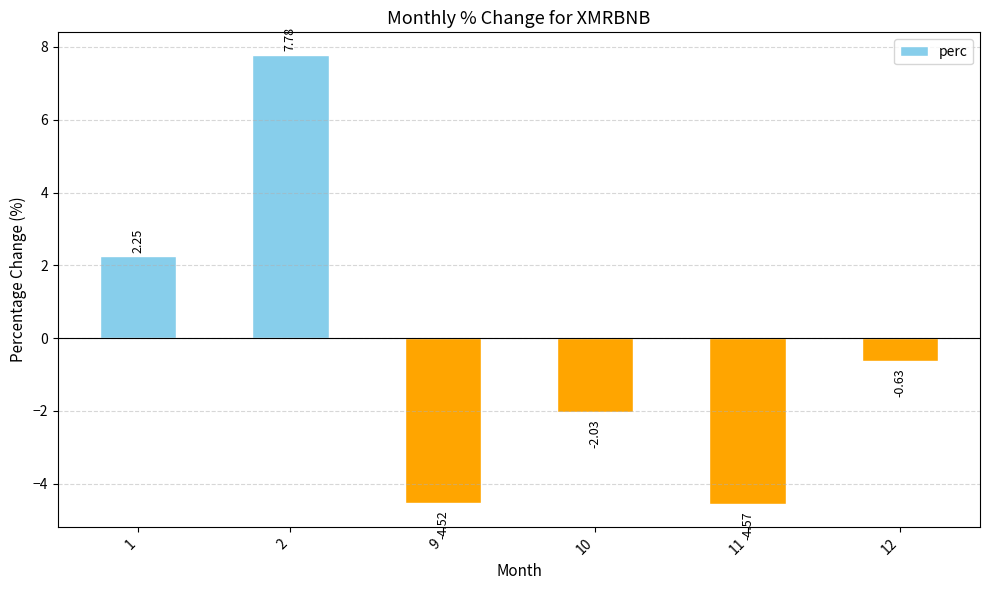

What is the difference between the maximum and minimum values?

12.3